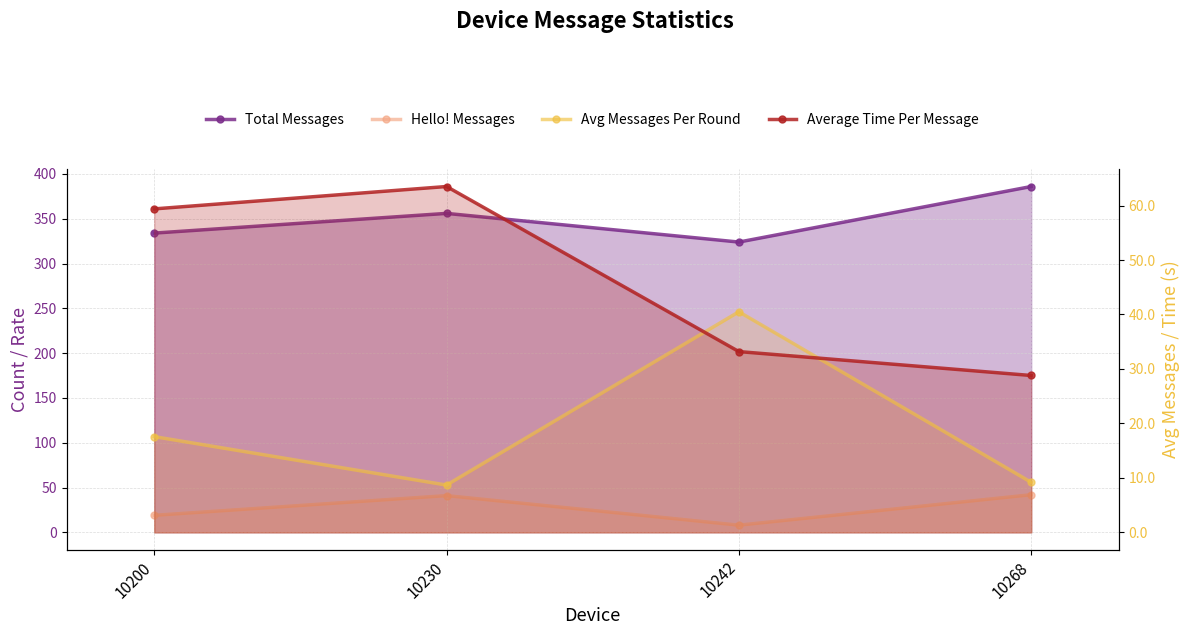

How many data points in Average Time Per Message are less than 59?

2